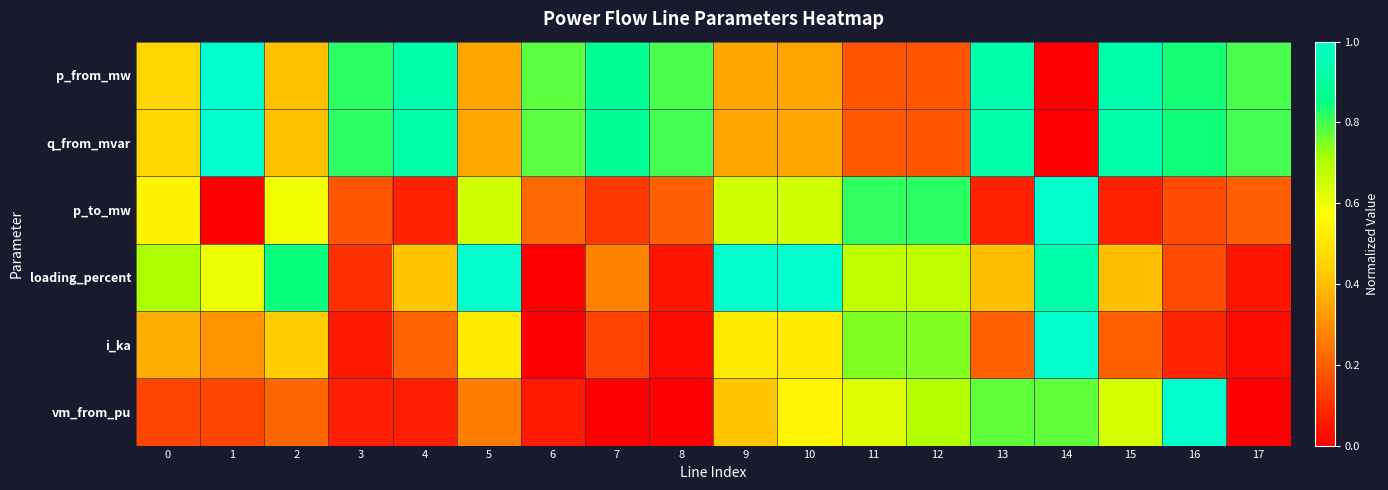

How many data points does each series have?

18